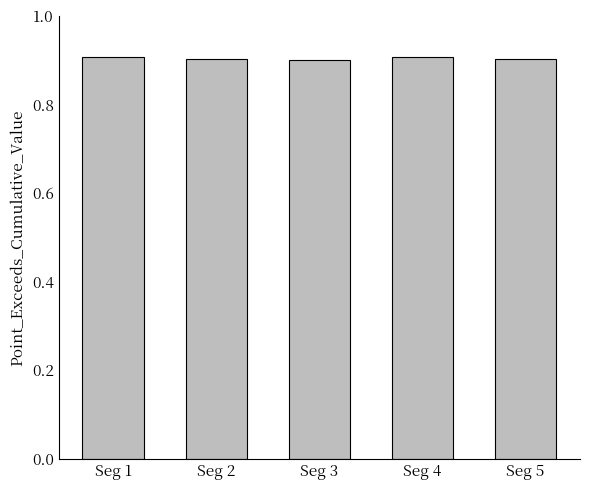

What is the minimum value shown in the chart?

0.9